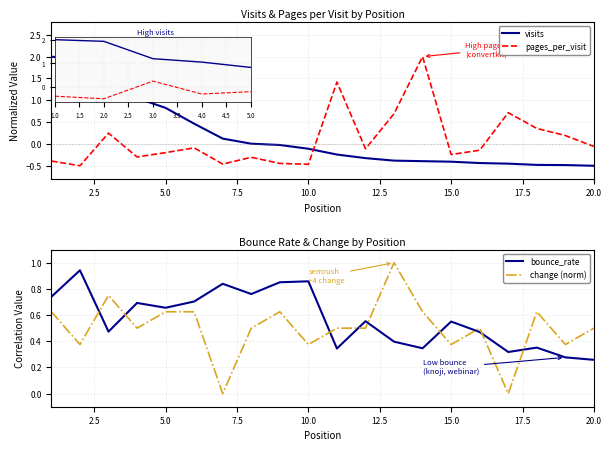

Which series has the largest total across all categories?

bounce_rate